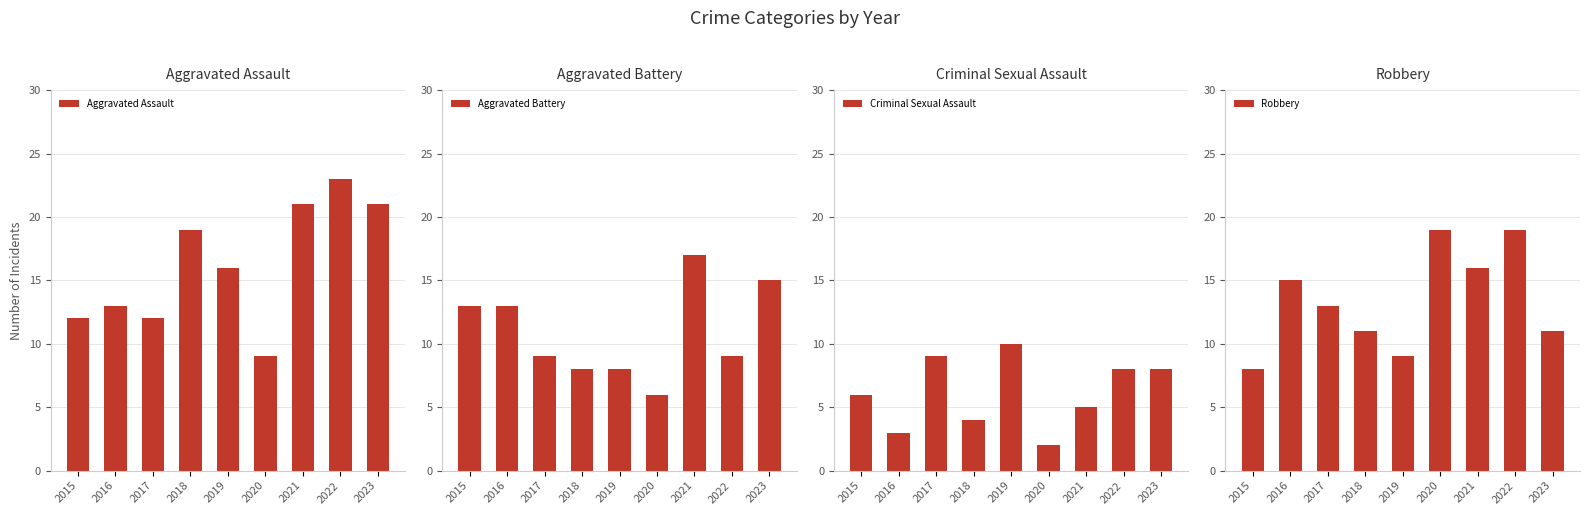

What is the difference between the maximum and minimum values in the Aggravated Battery series?

11